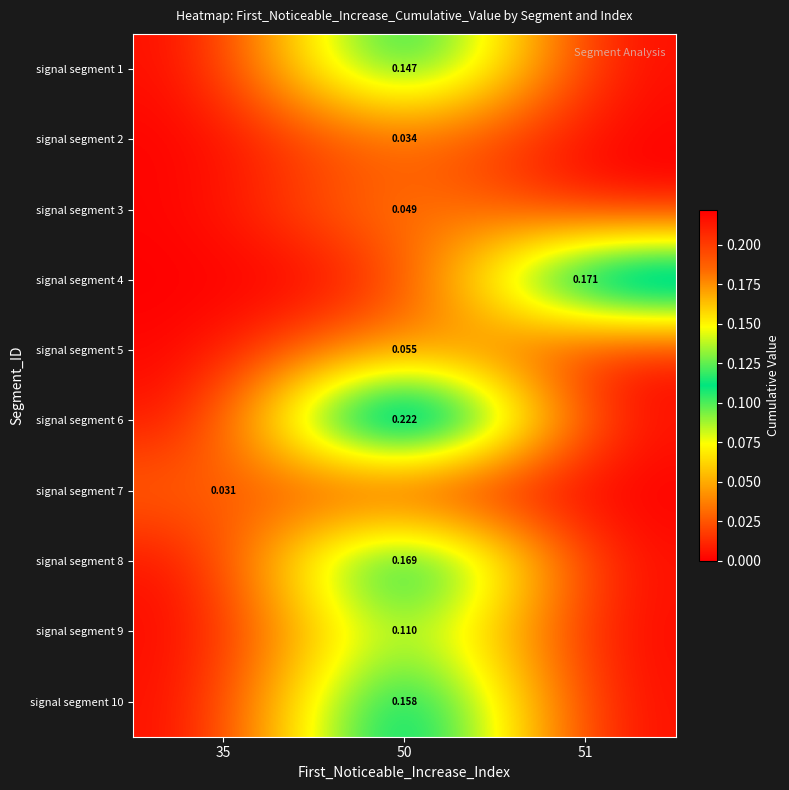

At how many categories does at least one series exceed 0?

3